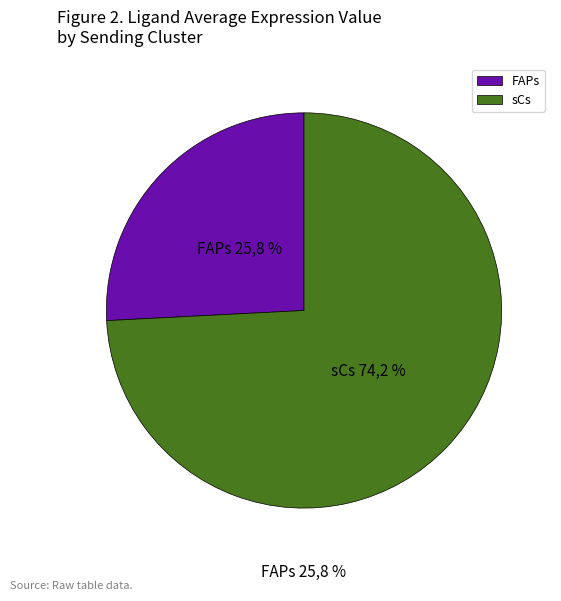

The FAPs slice represents 18% of the pie. True or false?

False